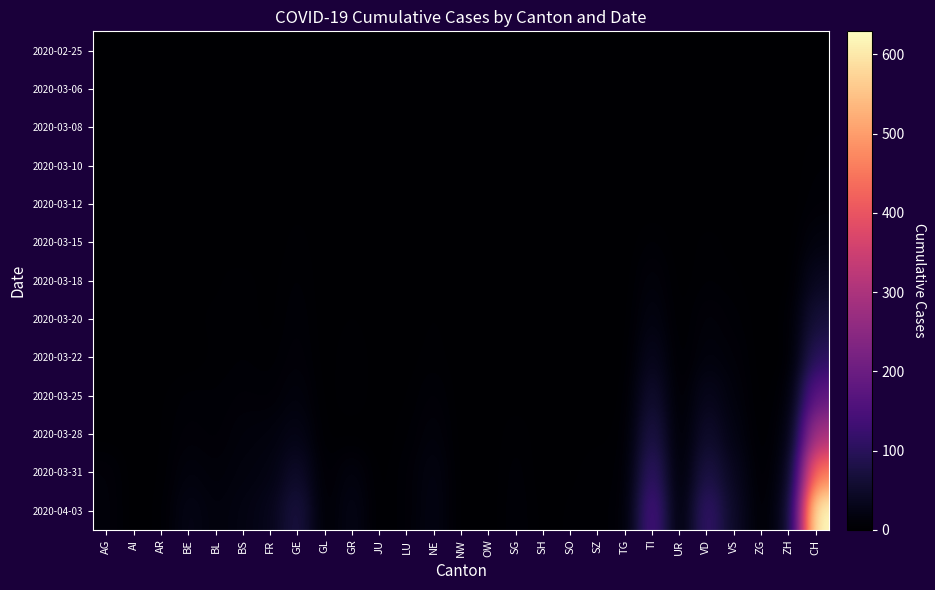

How many categories are shown in the chart?

27